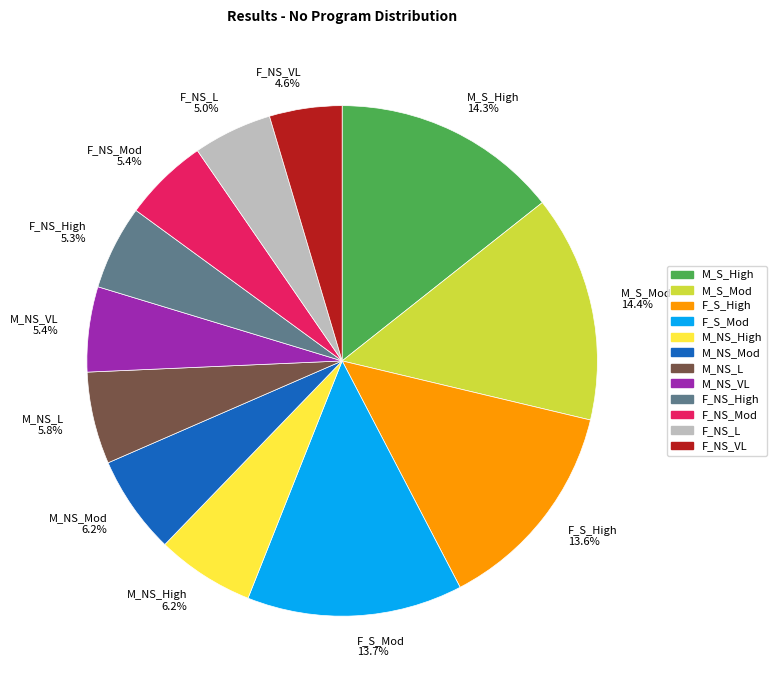

Count the number of slices in the pie.

12